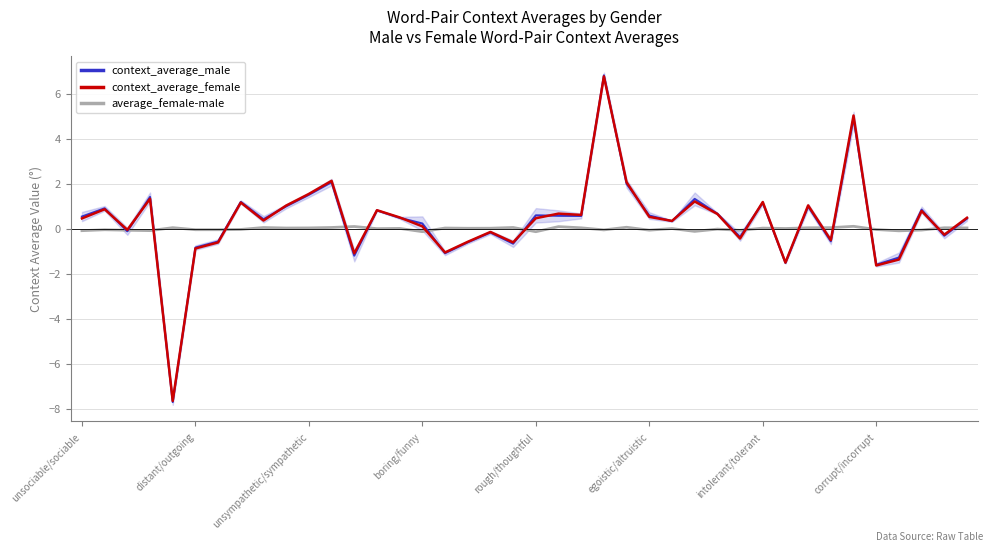

True or false: context_average_male has a value of 0.6 at egoistic/altruistic.

True